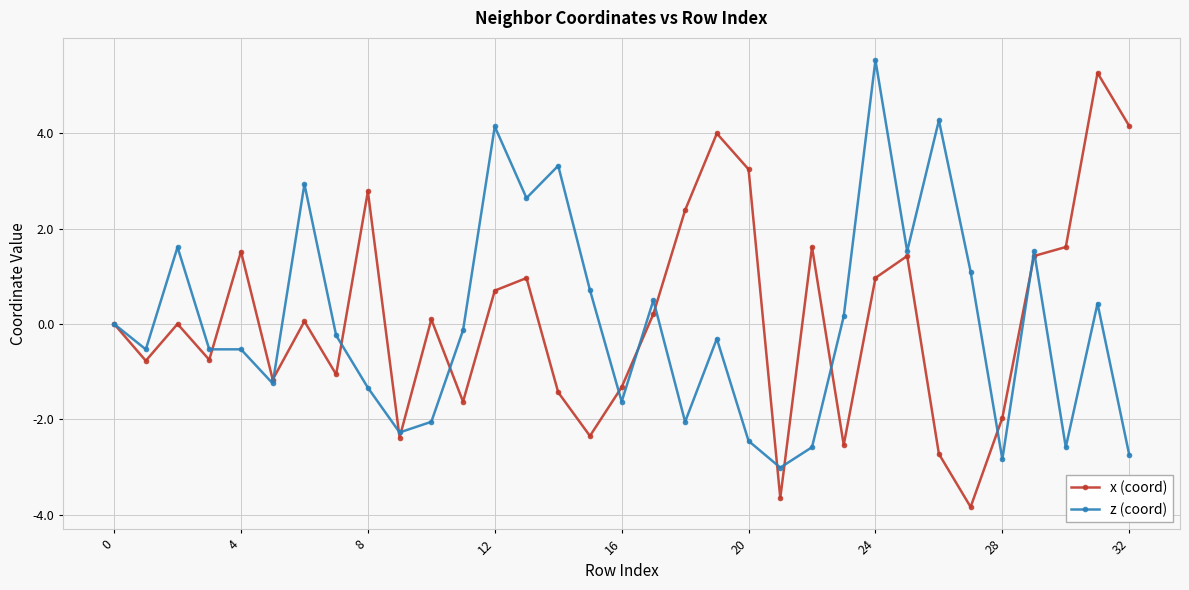

True or false: x (coord) has more than 2 points higher than both neighbors.

True